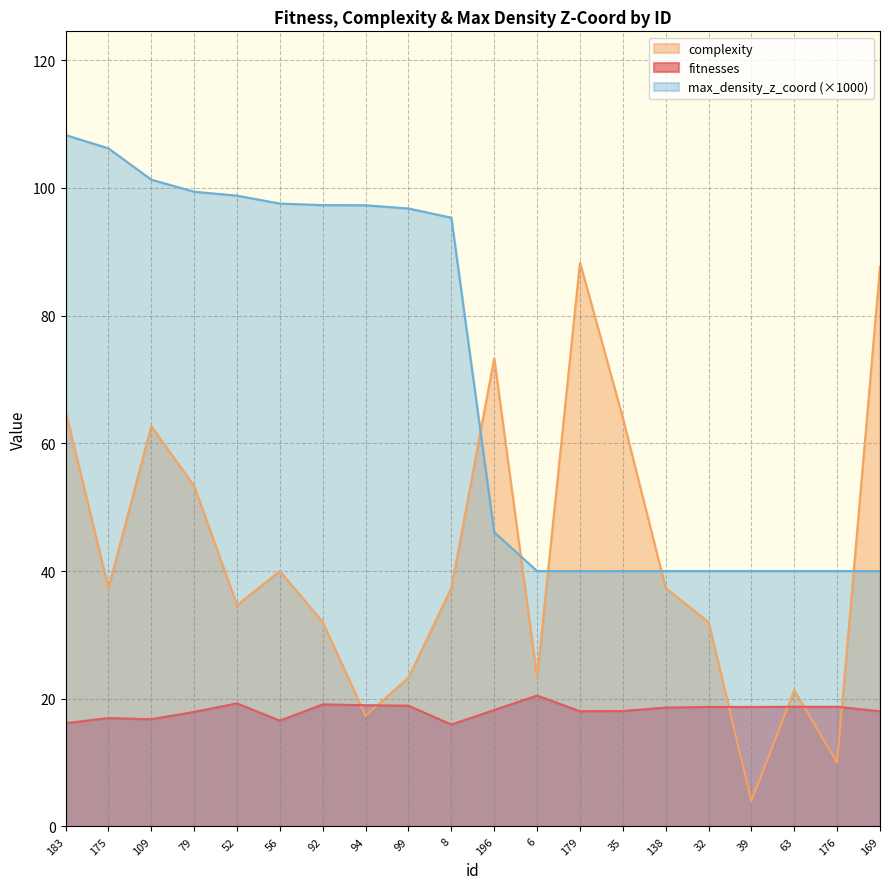

How many data points in max_density_z_coord are above 95?

10